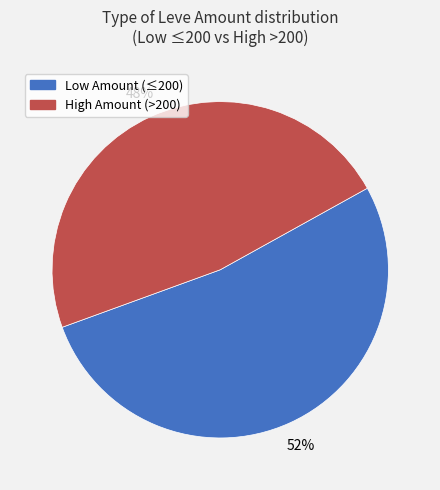

Does any single category account for the majority?

Yes